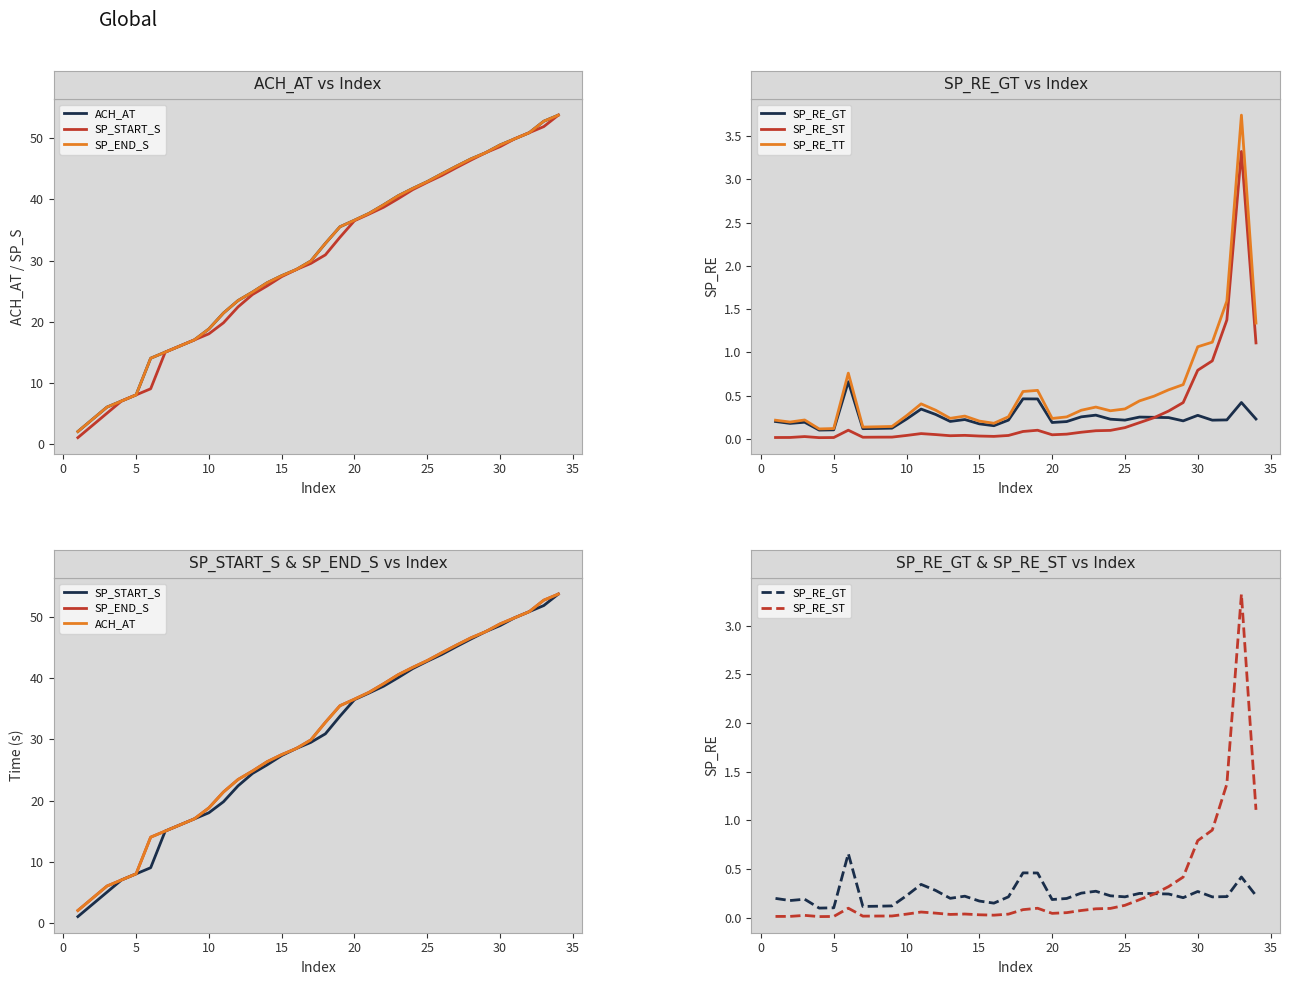

Which series changed the most between 10 and 30?

SP_START_S